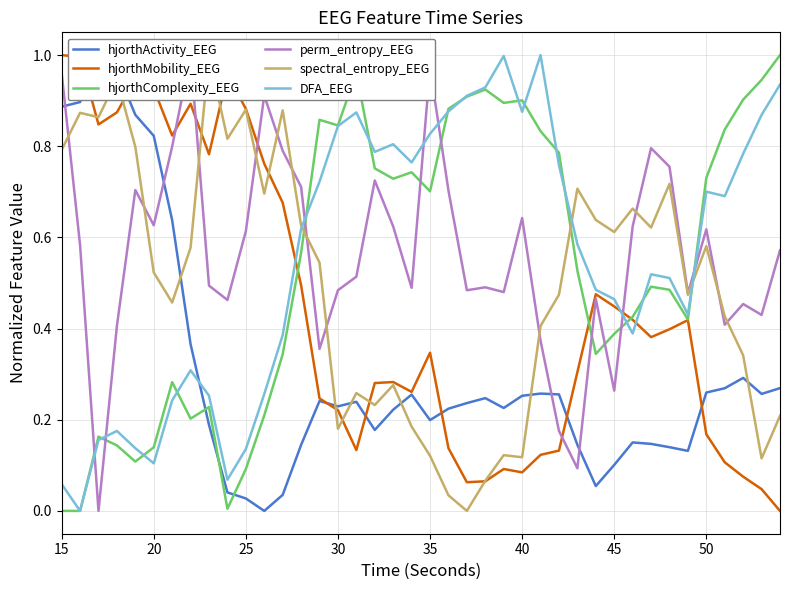

True or false: hjorthComplexity_EEG has a value of 0.3 at 50.

False